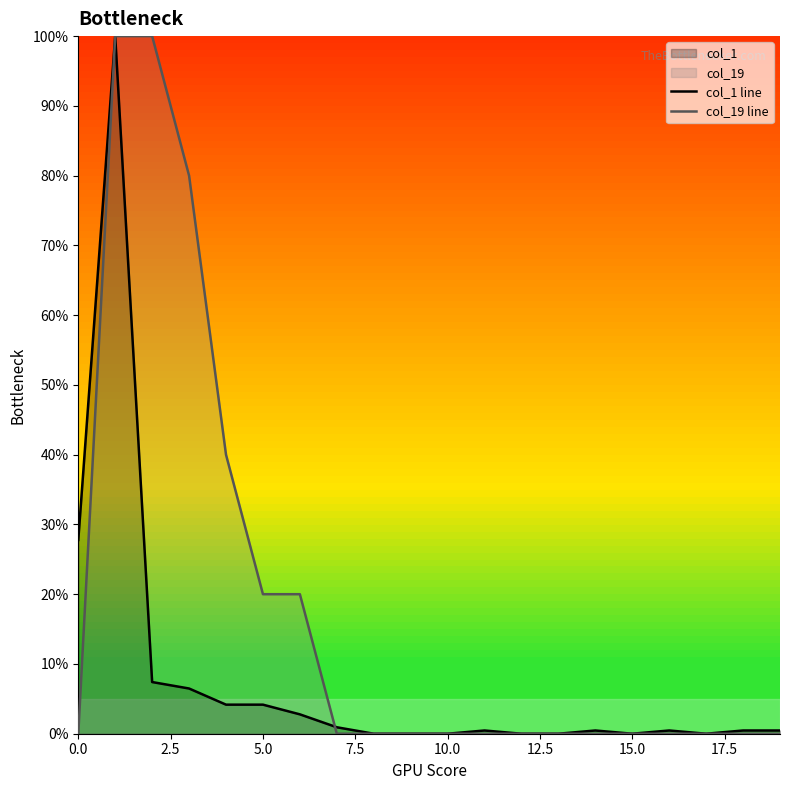

The value of col_1 line at 0.0 is 27.8. True or false?

True